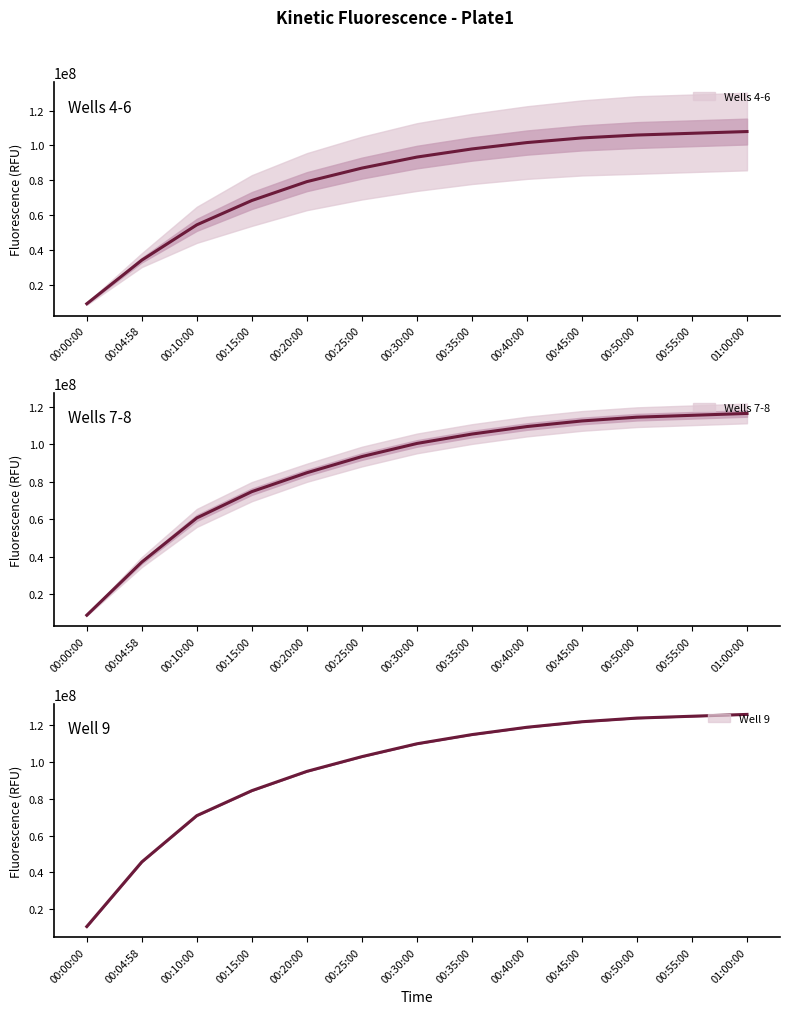

List the series in order of their peak value, lowest first.

Wells 4-6, Wells 7-8, Well 9